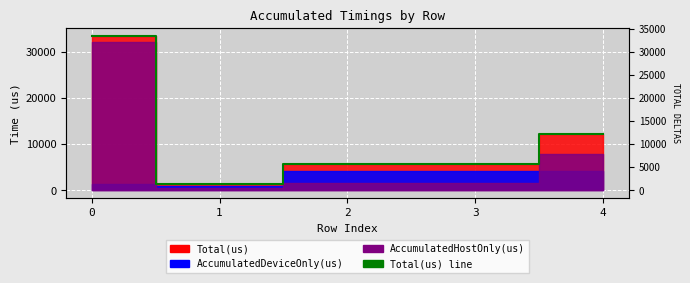

Rank the categories by value from lowest to highest.

1, 2, 3, 4, 0